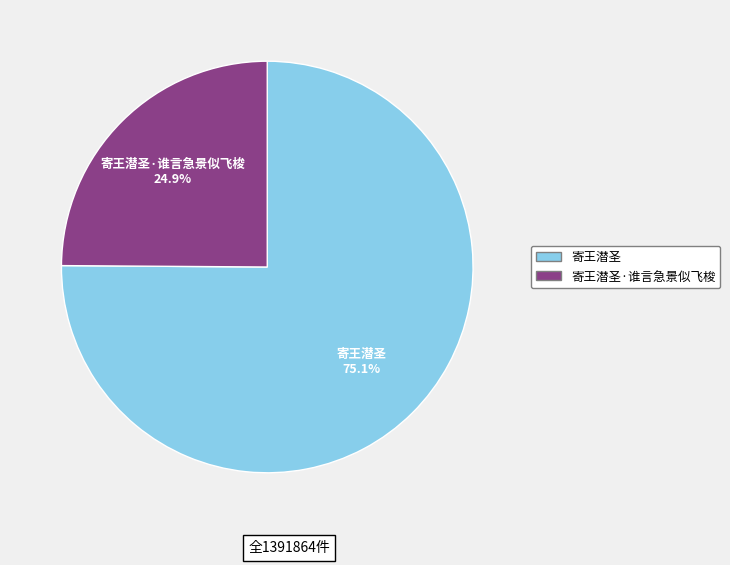

To the nearest percent, what portion does 寄王潜圣·谁言急景似飞梭 represent?

25%